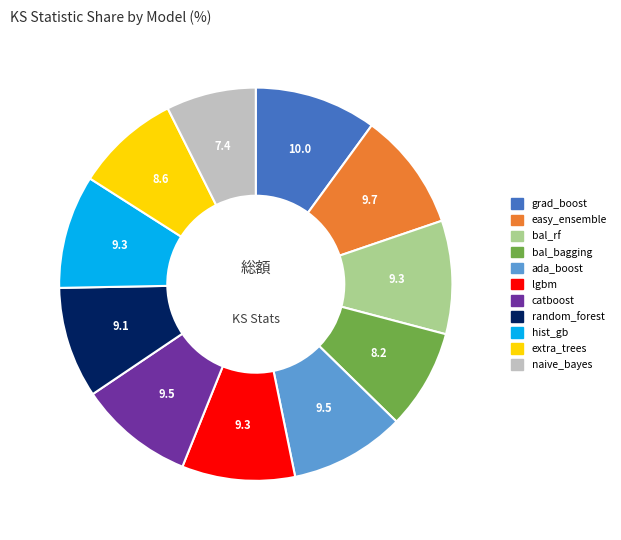

Is there a majority slice in this chart?

No